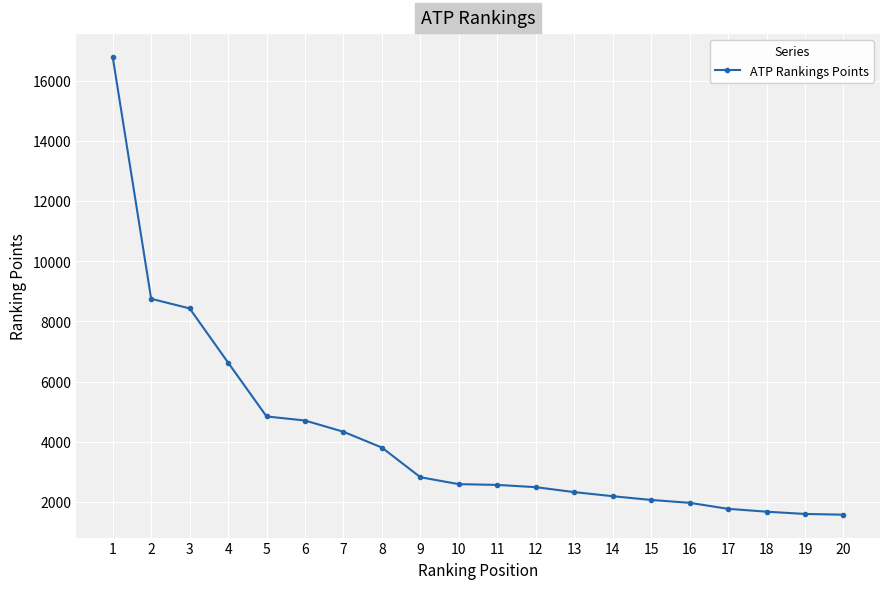

Where does the data first go above 2590?

1